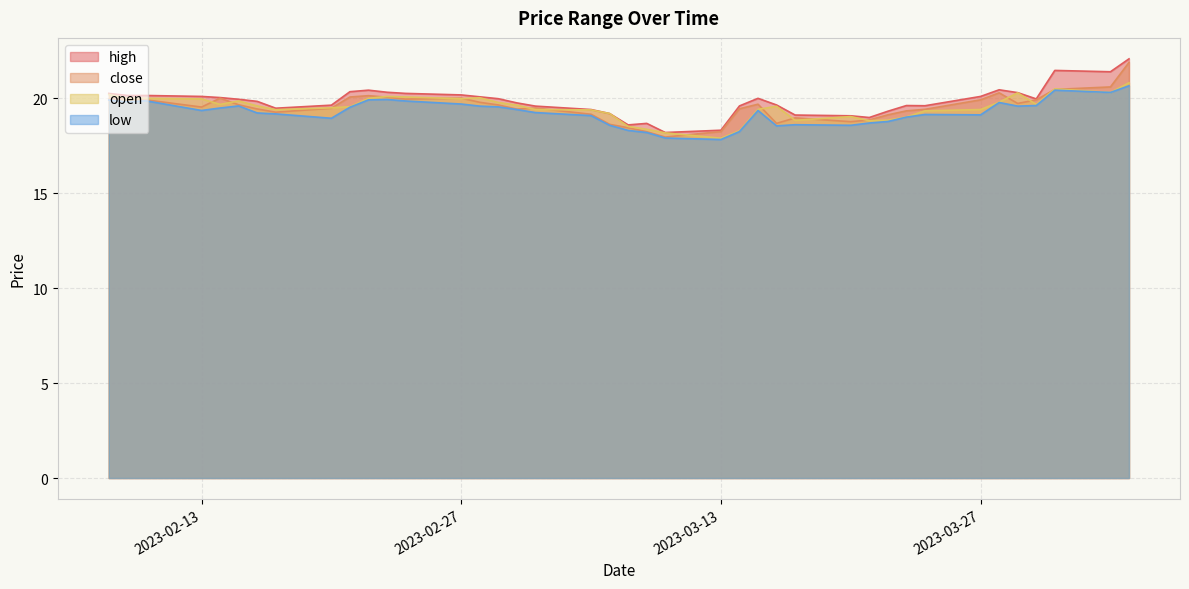

Rank the series by their maximum value, from highest to lowest.

high, close, open, low